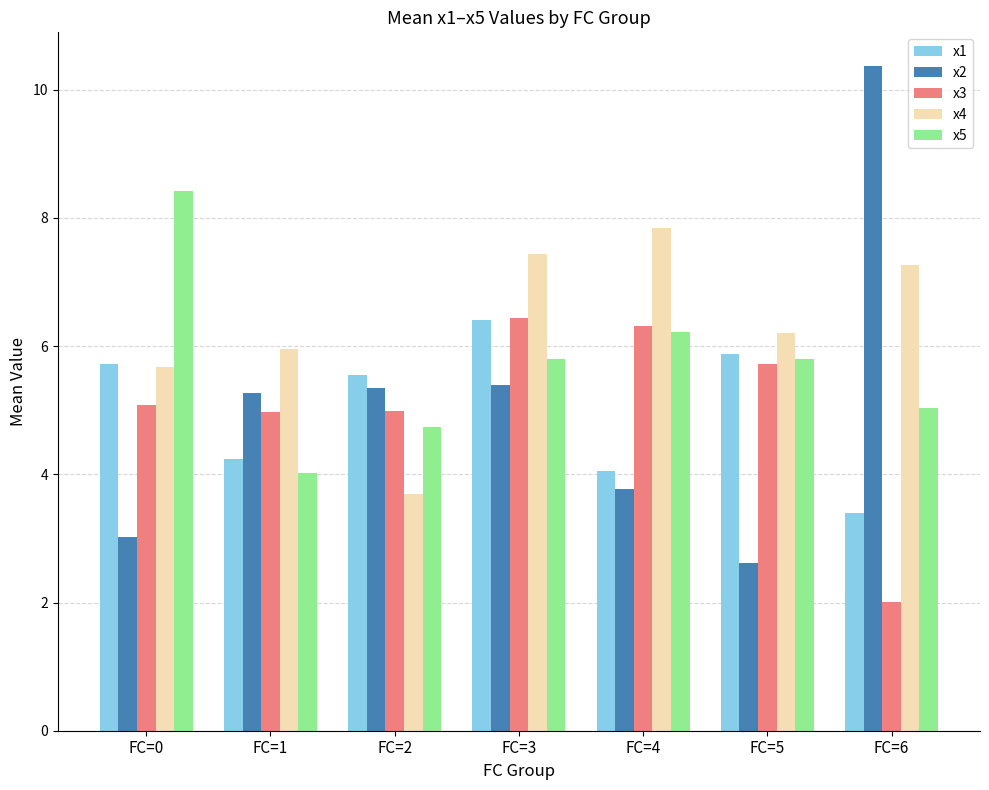

Read the x1 value at FC=1.

4.2